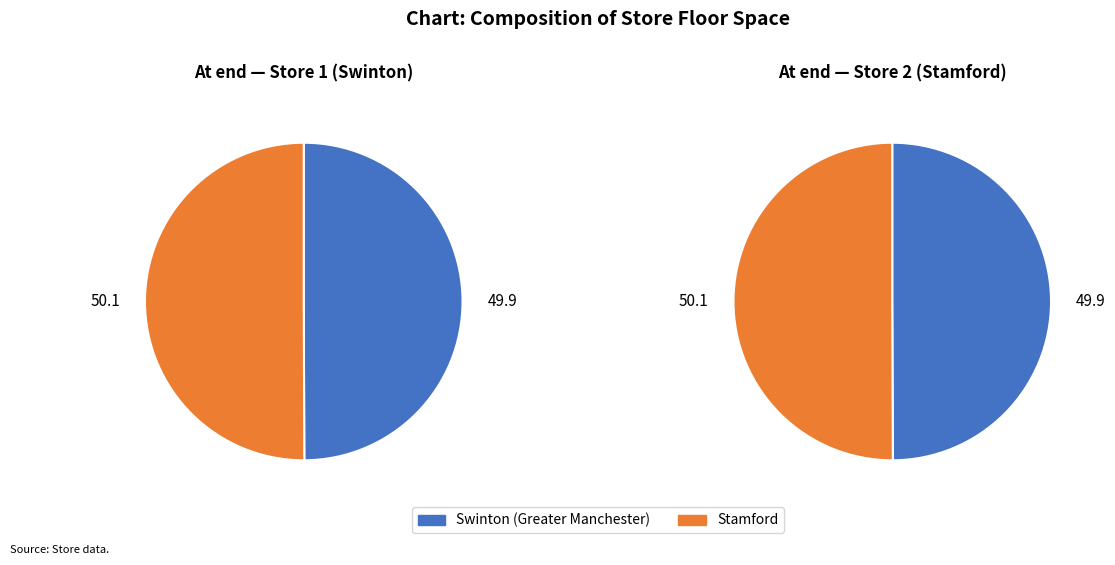

Which category has the biggest portion of the pie?

Stamford